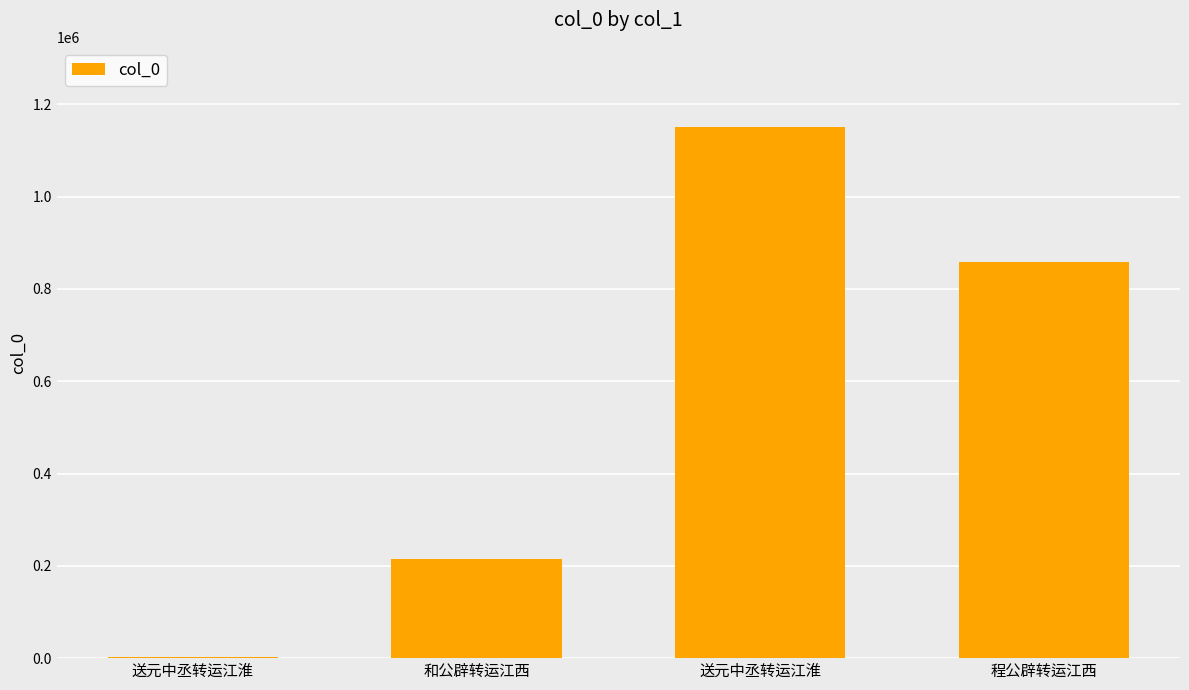

How many series are shown in this chart?

1